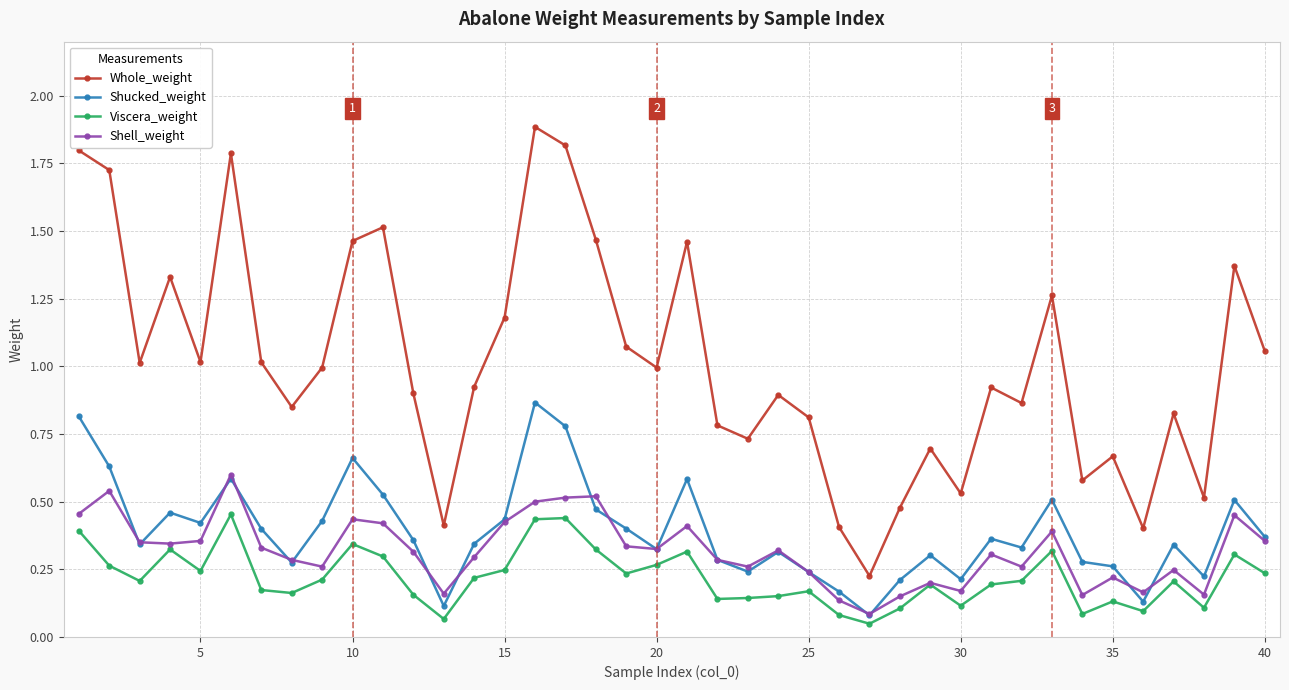

Which series has the widest spread of values?

Whole_weight